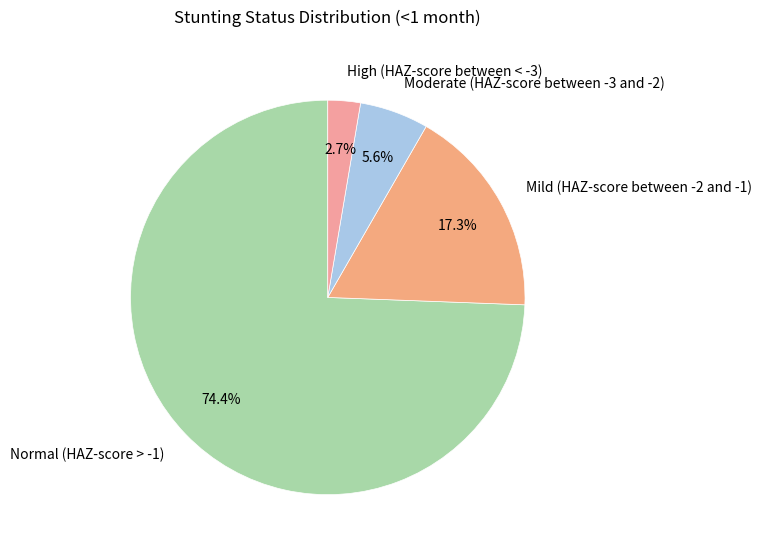

Which slice is the smallest?

High (HAZ-score between < -3)